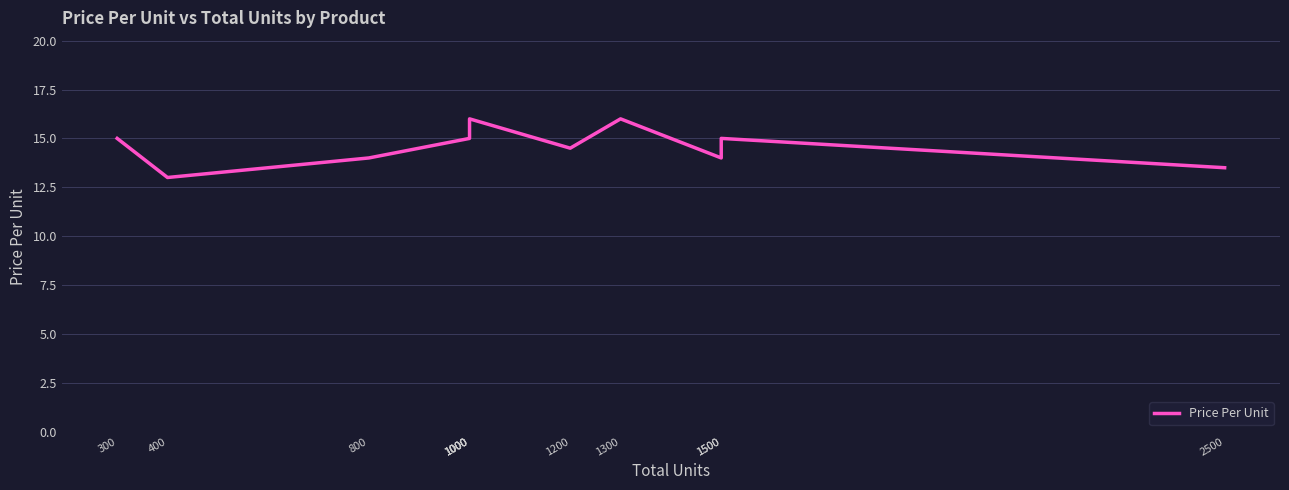

At which category does the data reach its first local valley?

400